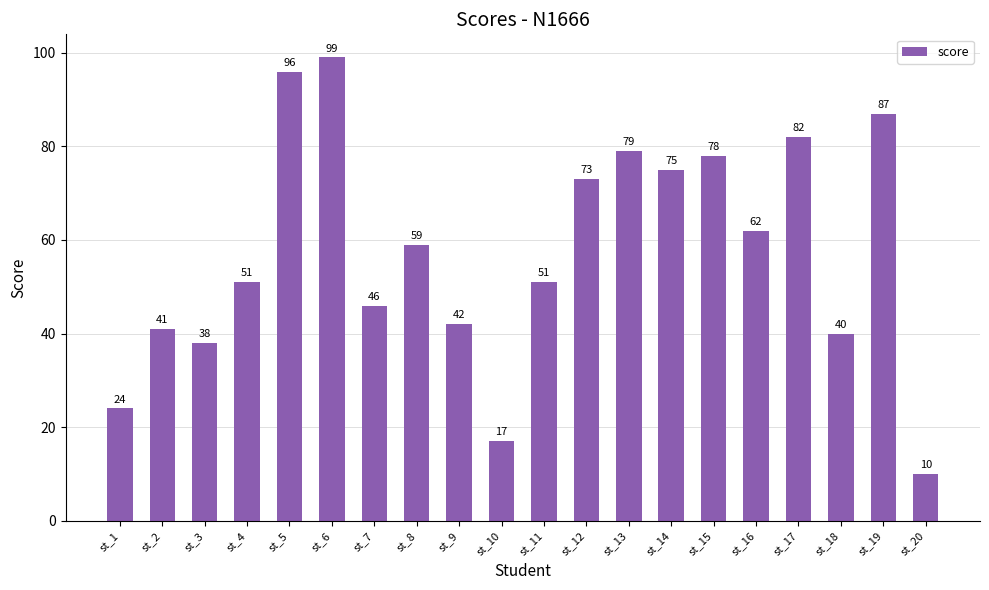

What is the average value?

58